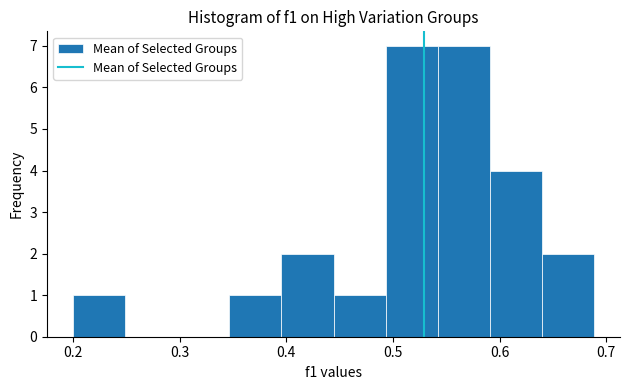

What is the height of the bar covering 0.54 to 0.59 on the x-axis? Neither the bar edges nor the heights are printed on the chart, so give them approximately, as read against the axes.

7